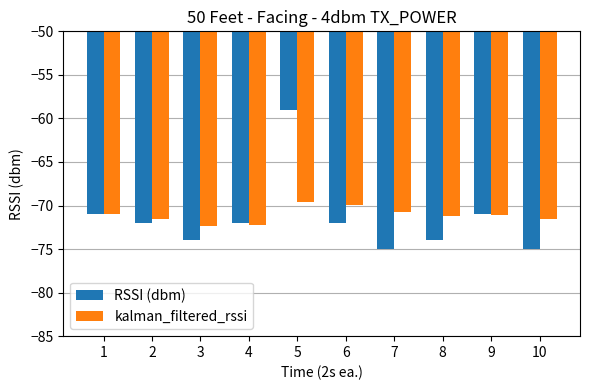

List the series in order of their peak value, lowest first.

kalman_filtered_rssi, RSSI (dbm)